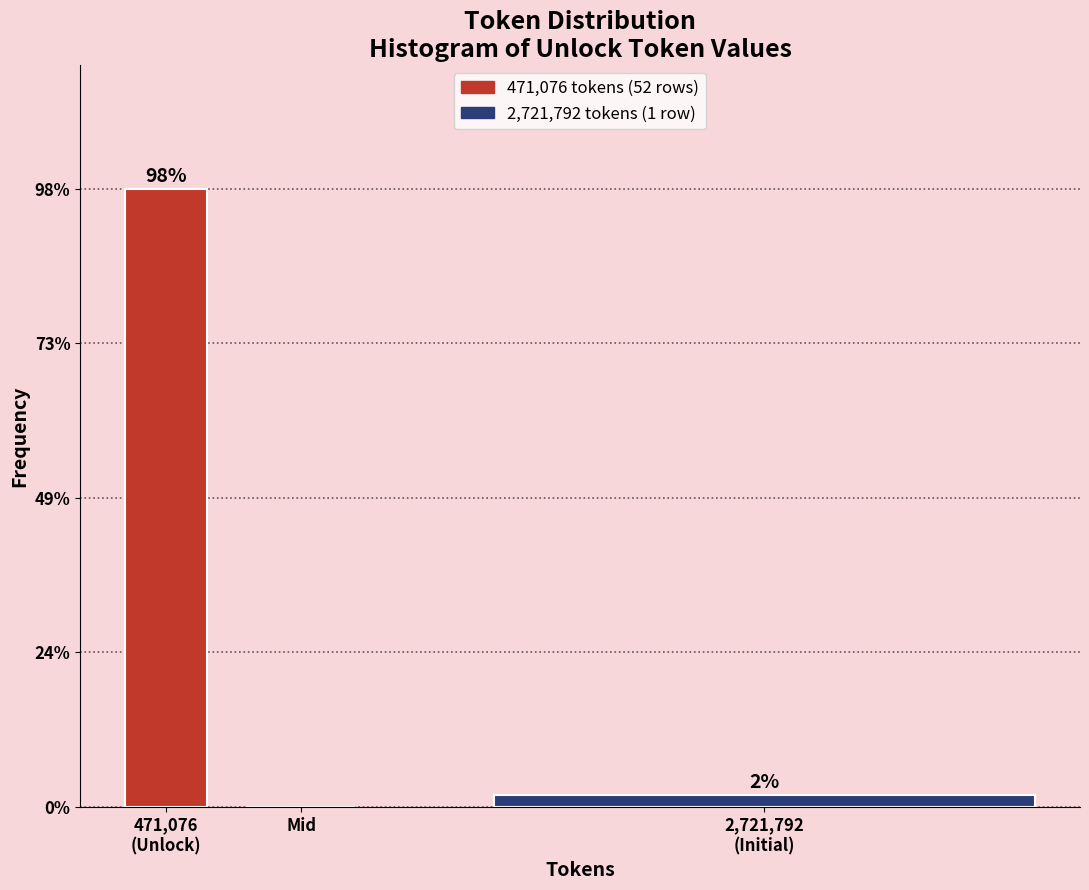

Are the bars horizontal?

No